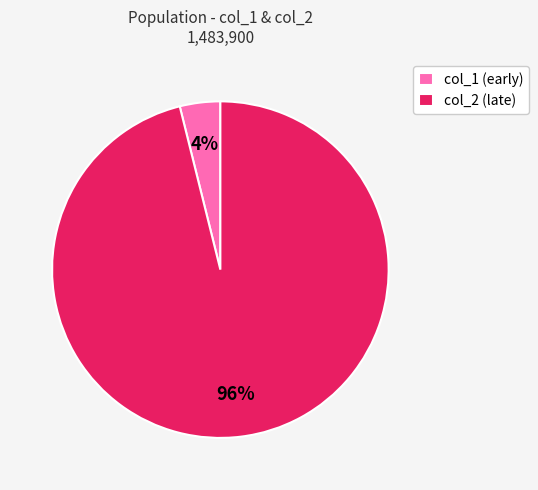

How many segments does this pie chart have?

2